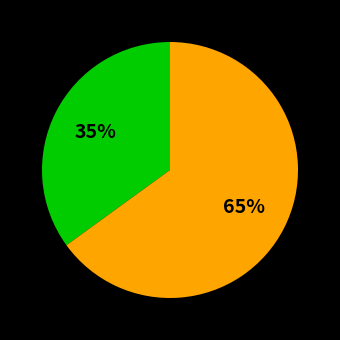

Does any single category account for the majority?

Yes